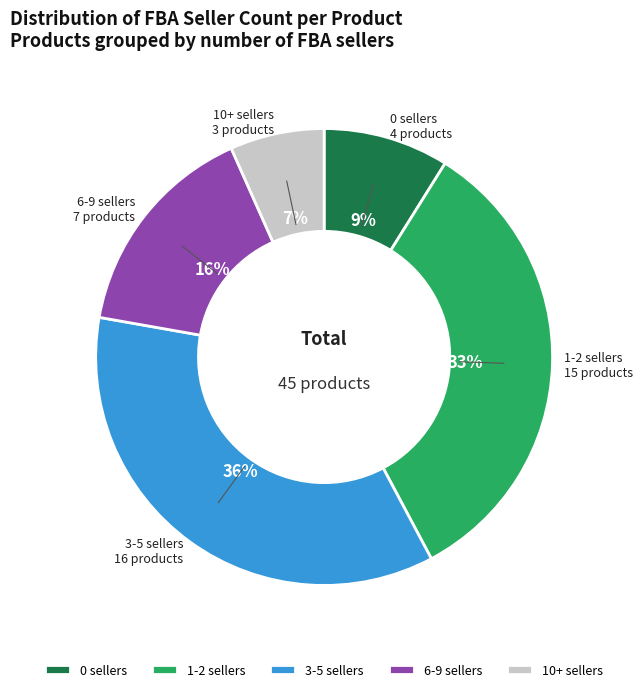

Which has a higher value, 6-9 sellers or 1-2 sellers?

1-2 sellers